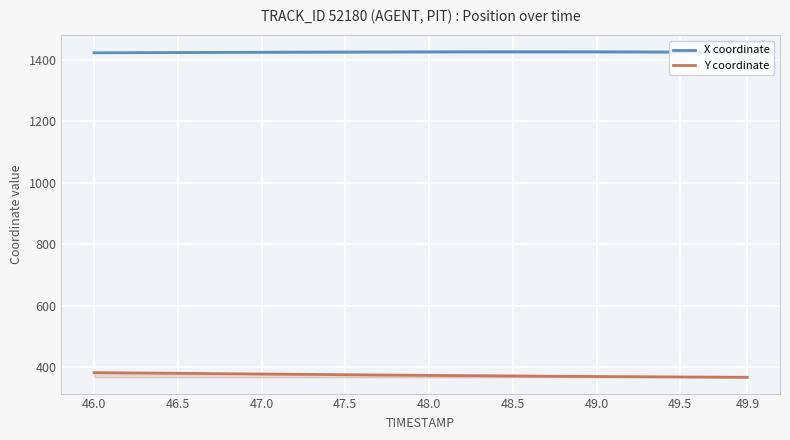

True or false: Y coordinate and X coordinate intersect in this chart.

False